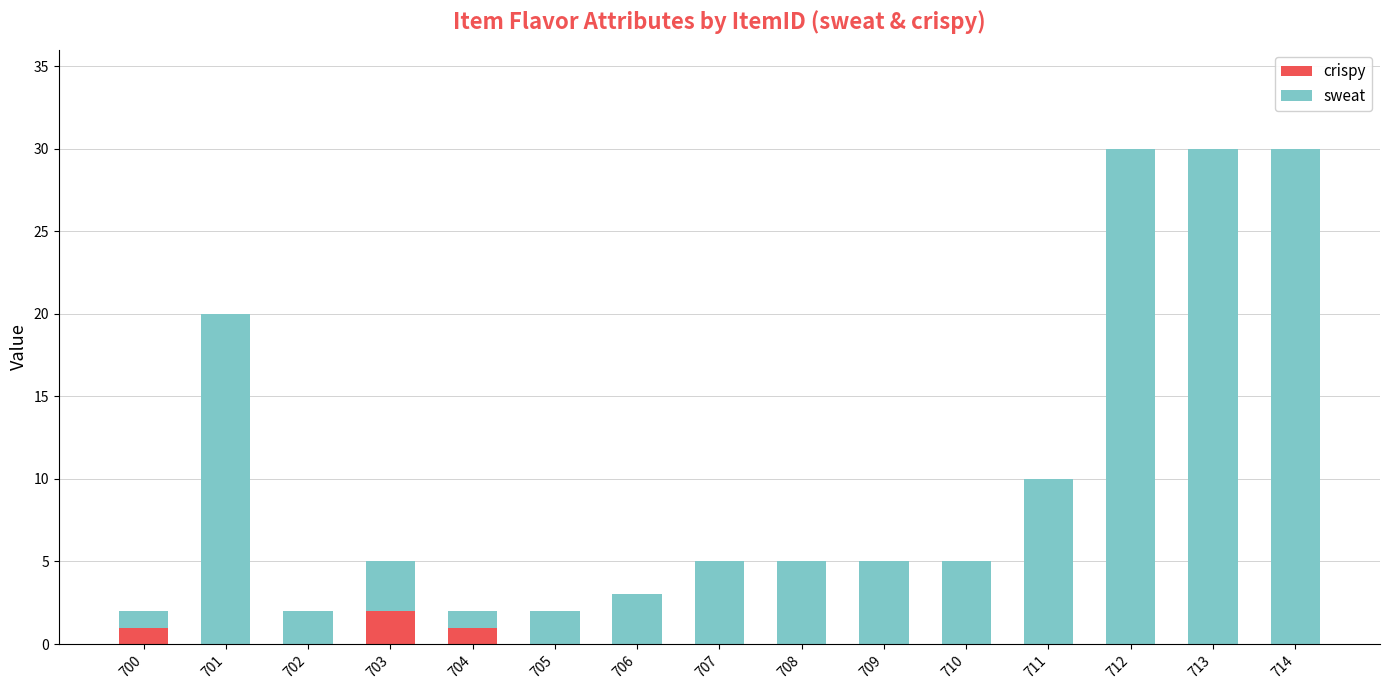

What is the total value across all series at 708?

5